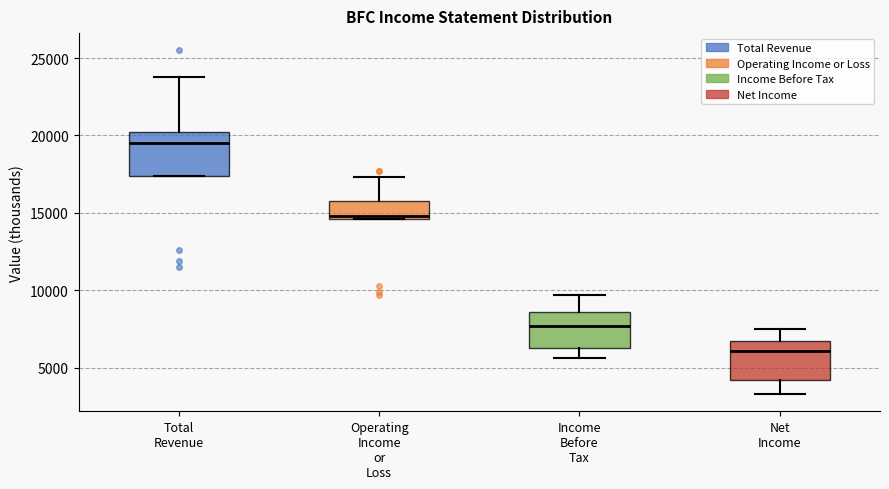

Which box has the highest median line?

Total Revenue